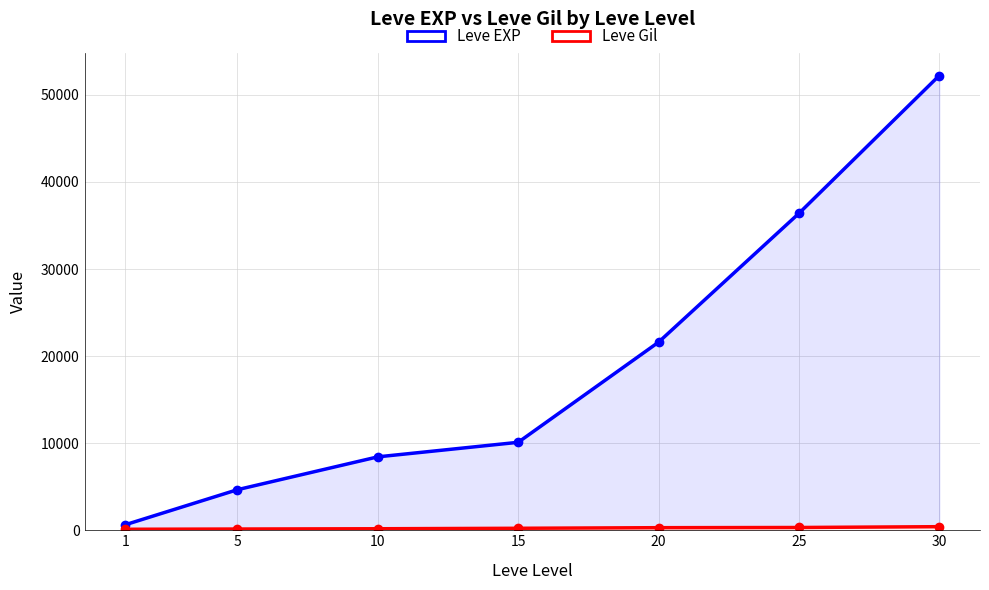

What is the value of the Leve EXP point at the 7th from the left?

52220